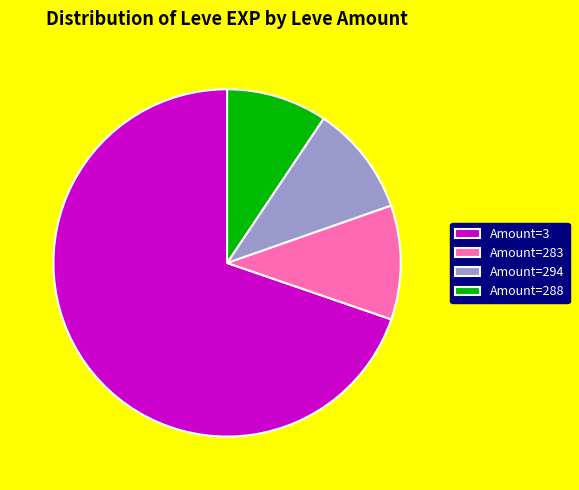

Which slice represents more than half of the pie?

Amount=3